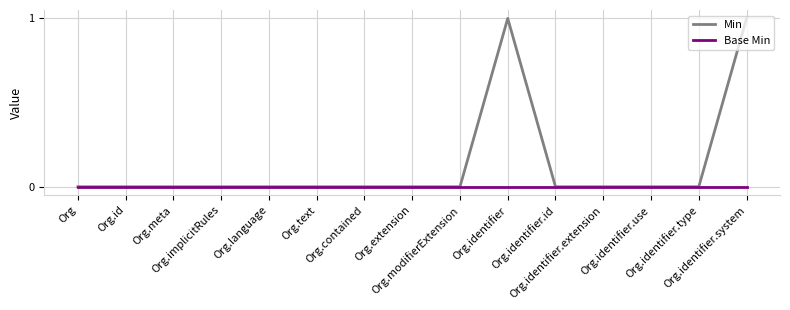

Which series has the largest total across all categories?

Min